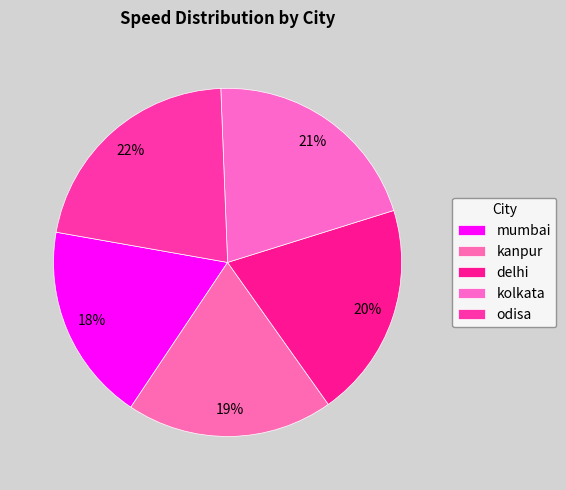

What percentage do kanpur and kolkata together represent?

40.0%